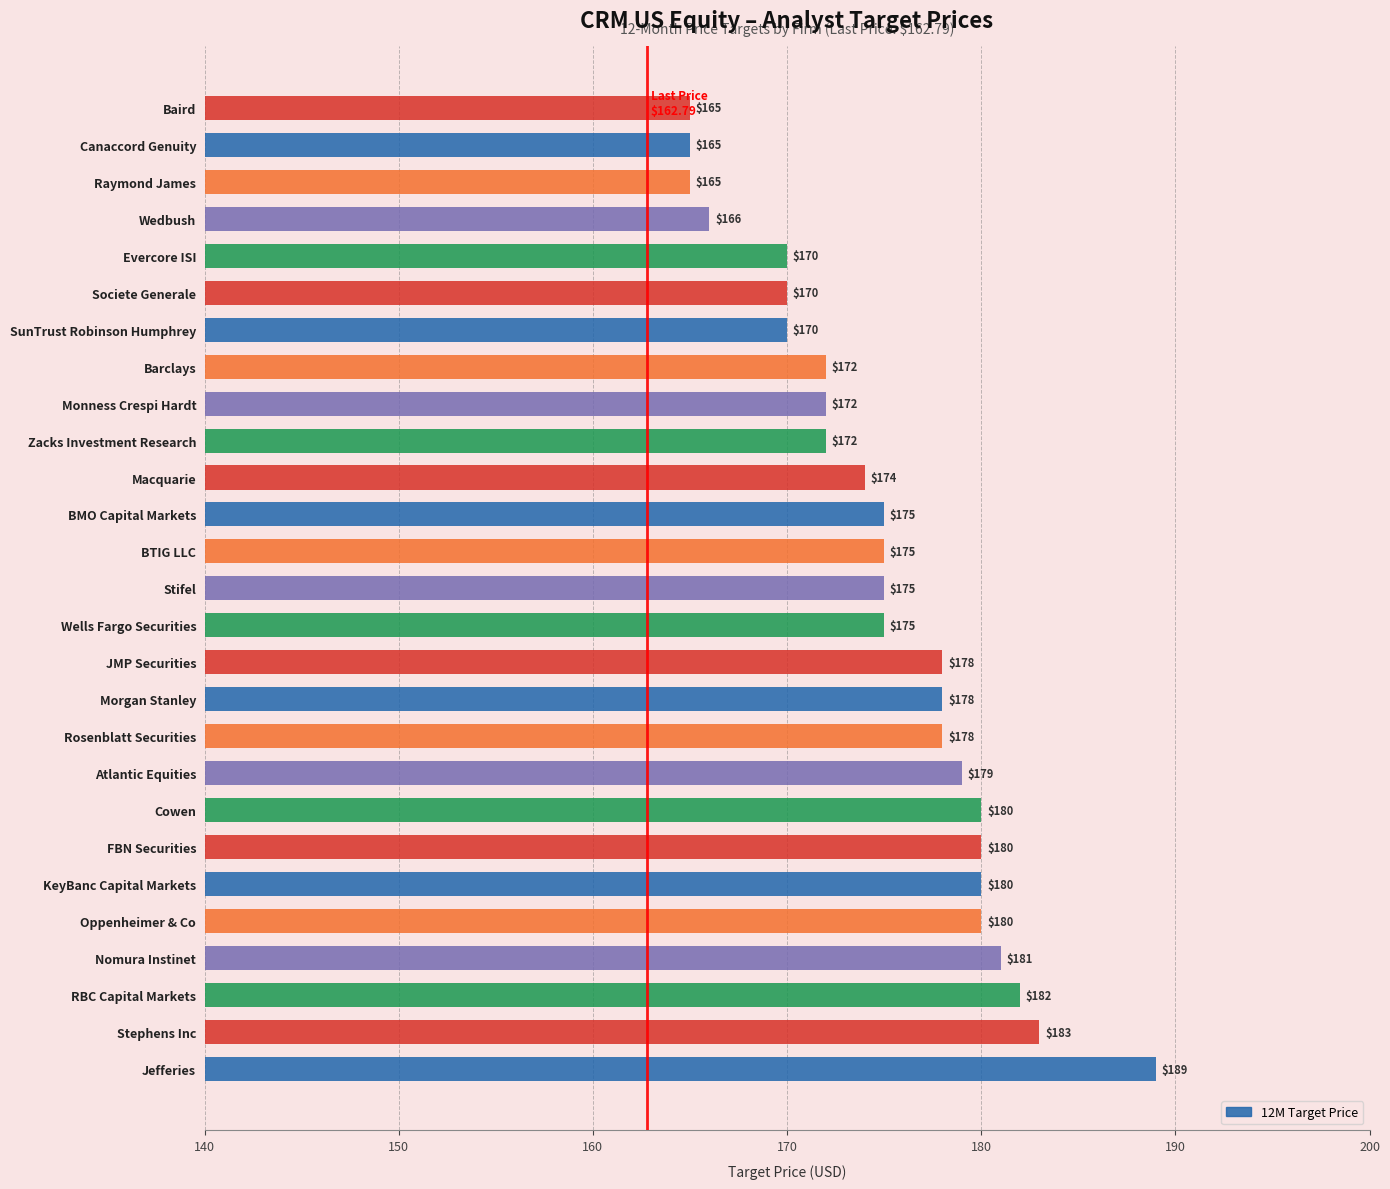

What is the average value?

175